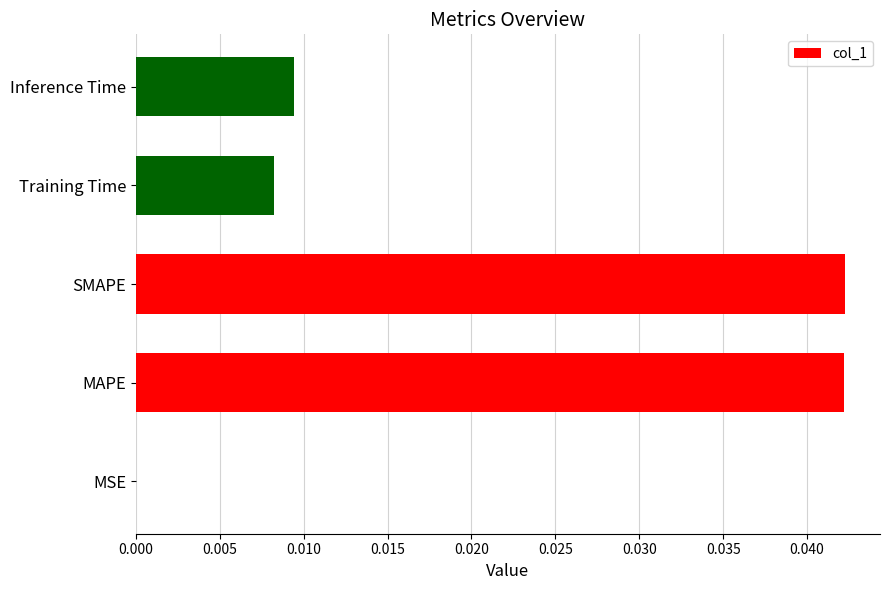

The value at SMAPE is 0.0. True or false?

True